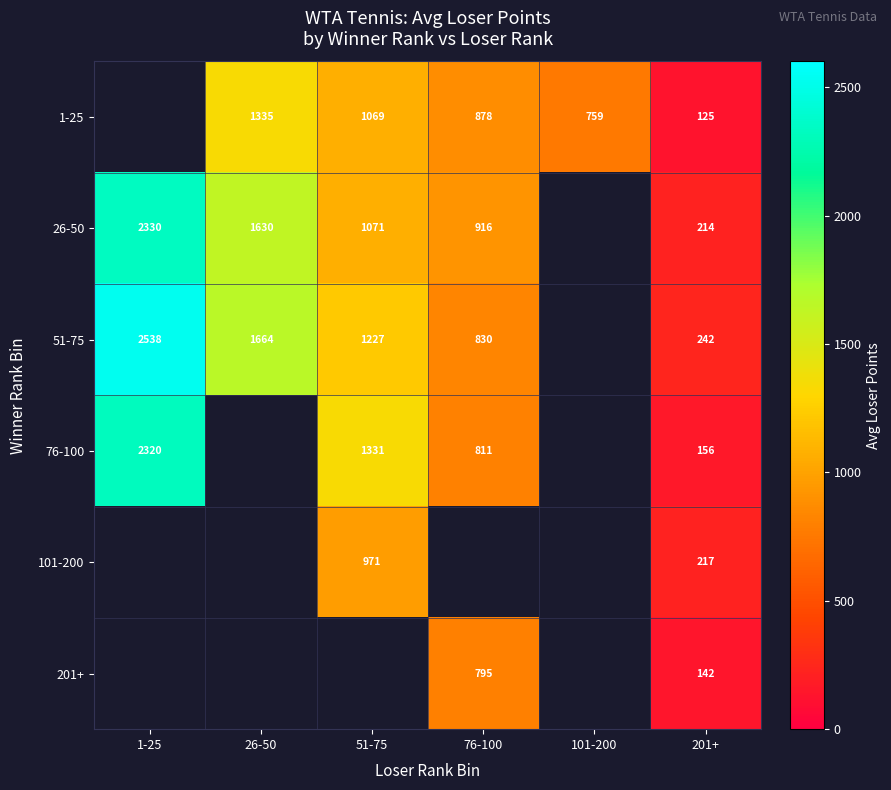

Is the value of 51-75 at 1-25 greater than the value of 76-100 at 76-100?

Yes